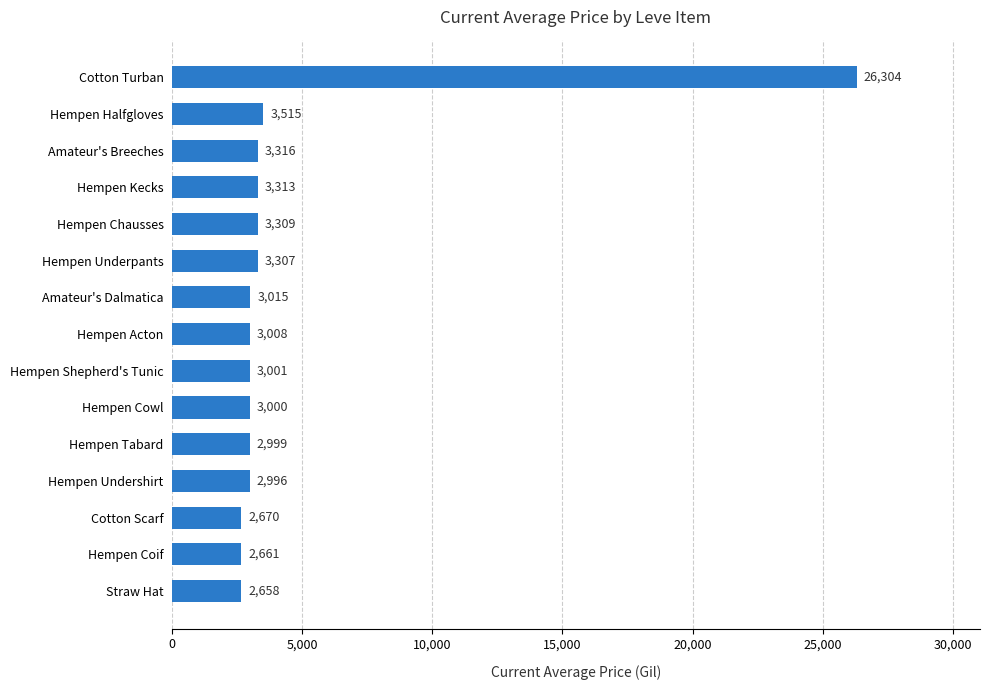

The value at Amateur's Dalmatica is 3015. True or false?

True